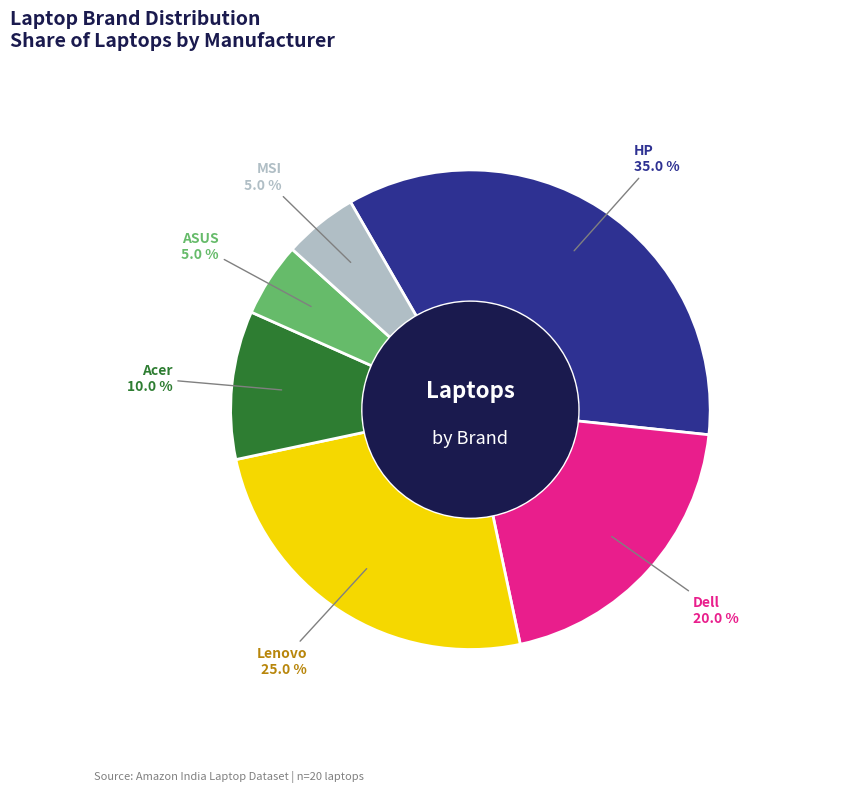

Is there any slice that represents more than half of the pie?

No